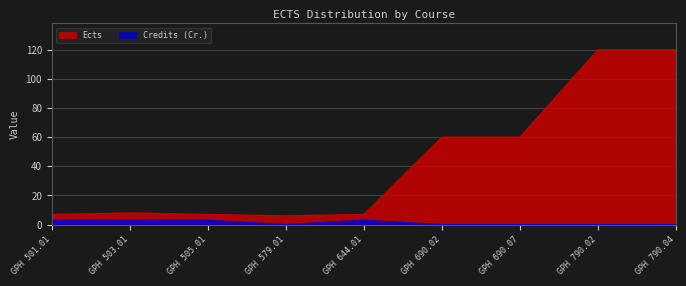

What is the difference between the maximum and second lowest values?

113